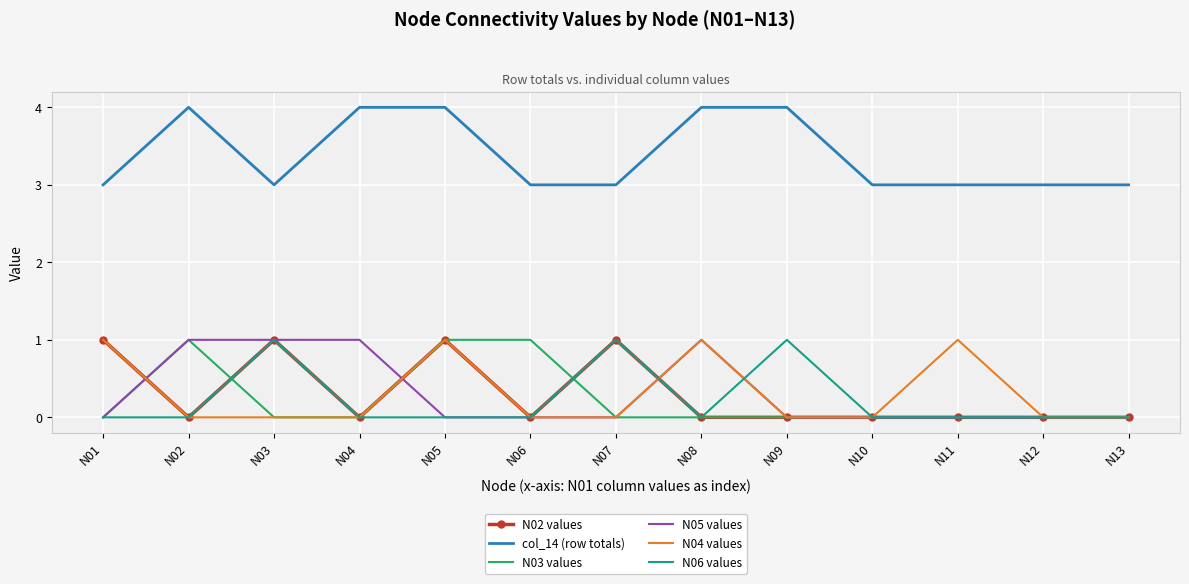

Is the value of N06 values at N12 greater than the value of col_14 (row totals) at N08?

No